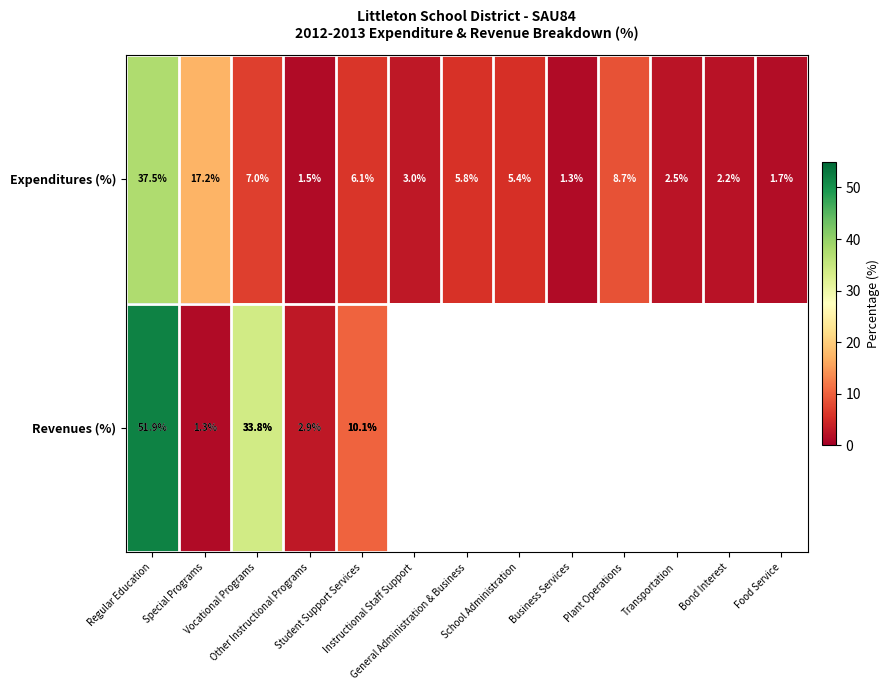

What is the average value of the Expenditures (%) series?

7.7